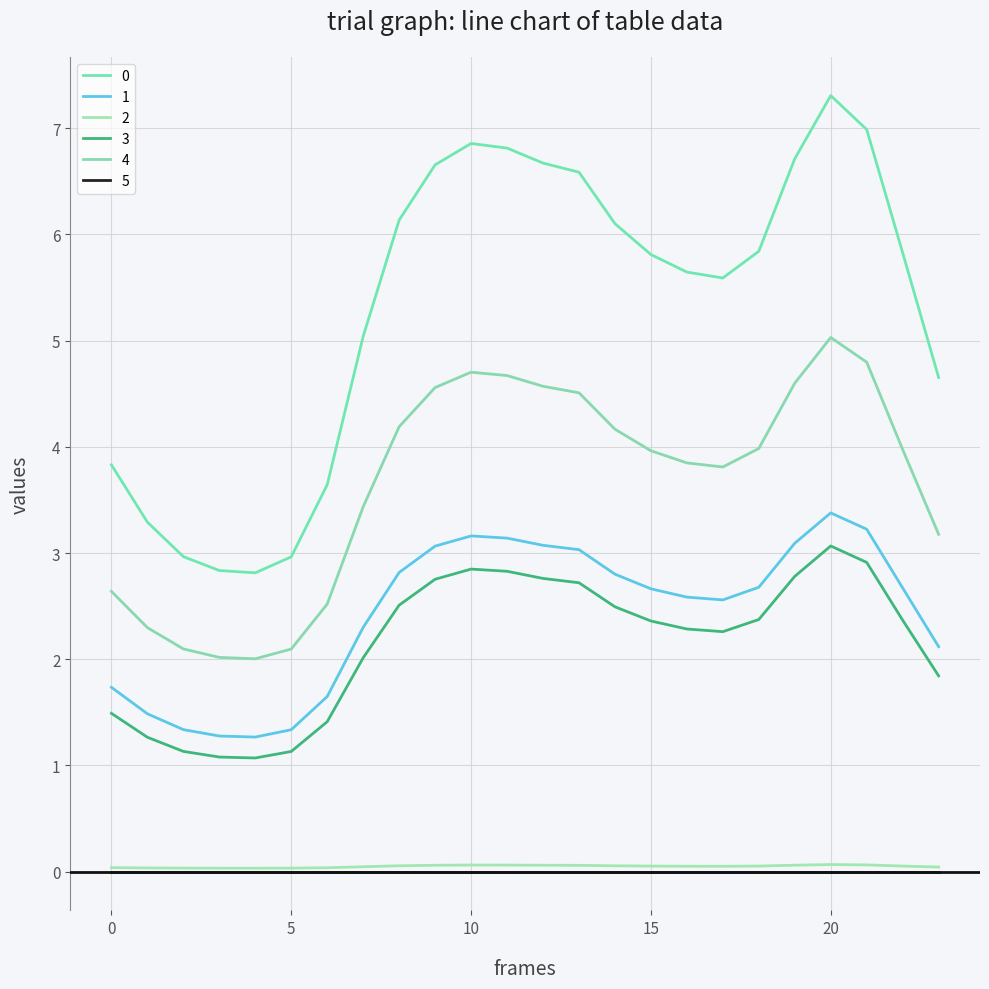

Is this an area chart (filled region under the line)?

No